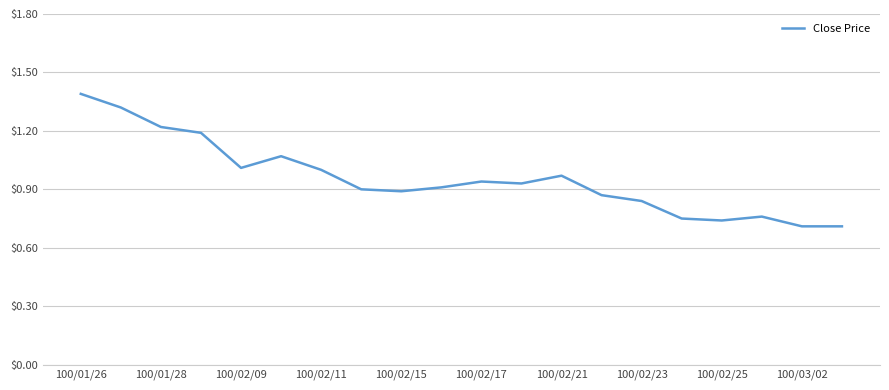

What is the greatest value displayed?

1.4